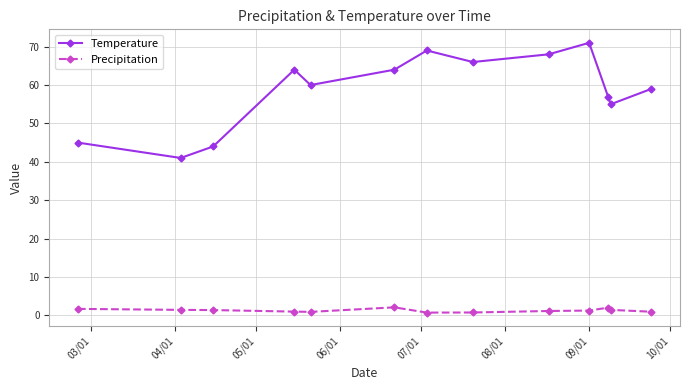

What is the sum of all Temperature values?

763.0